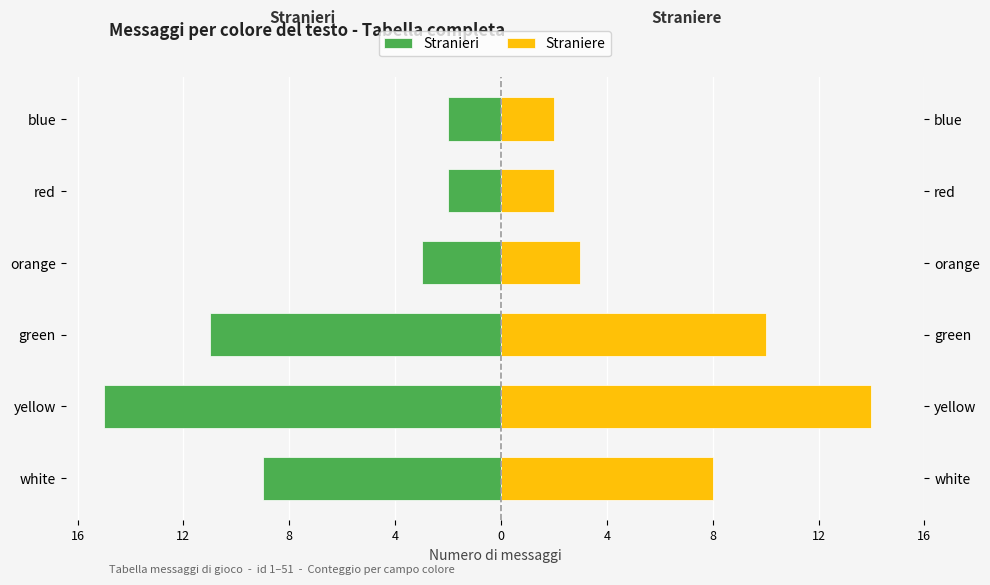

How many groups of bars are there?

6